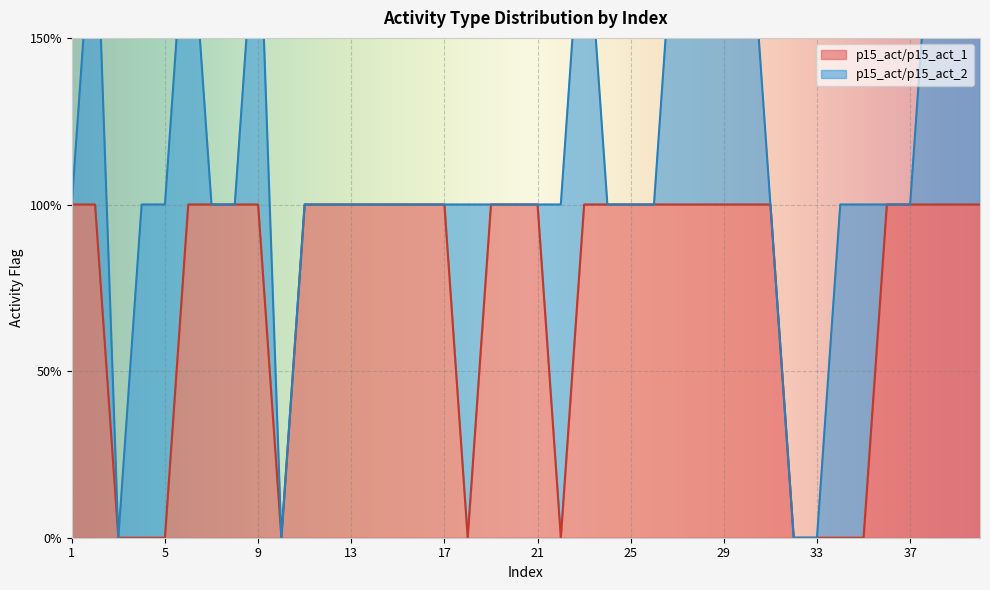

Count the values in the range 1 to 2.

30